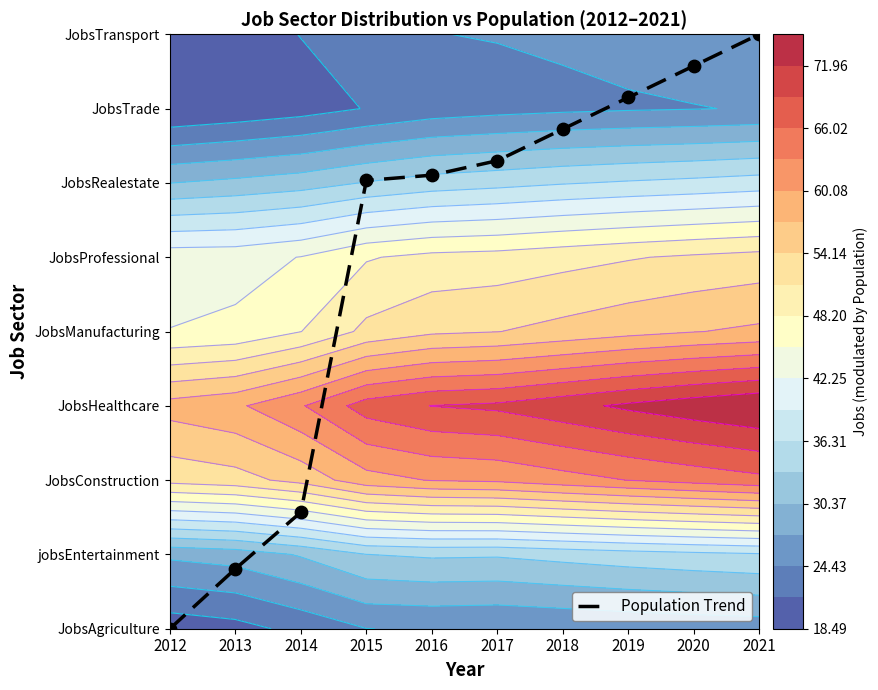

Read the value at 2020.

7.6